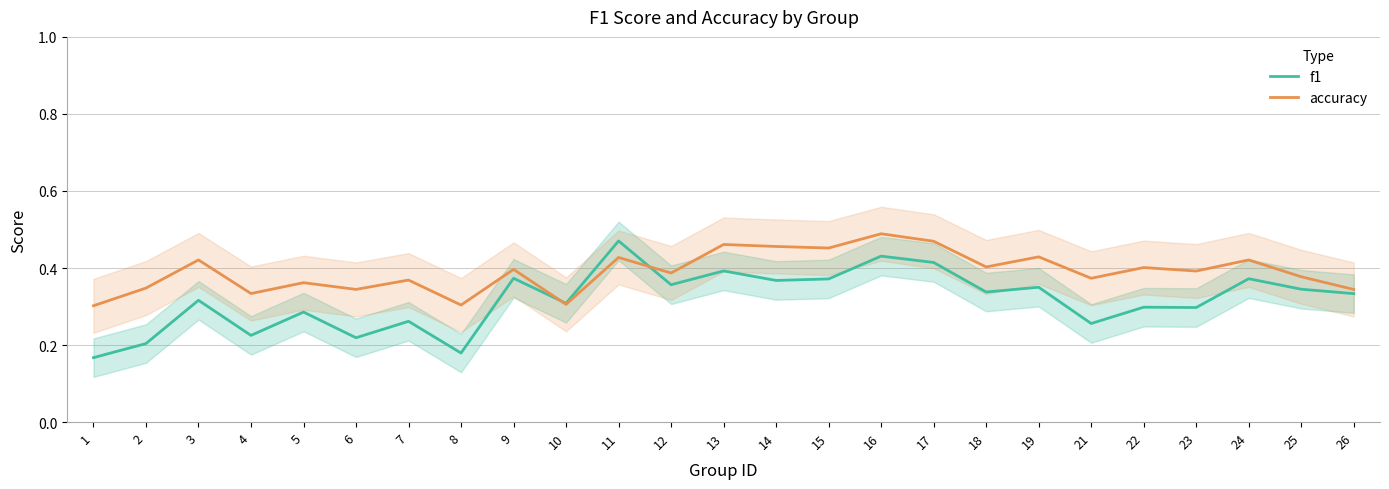

How many lines are shown in the chart?

2